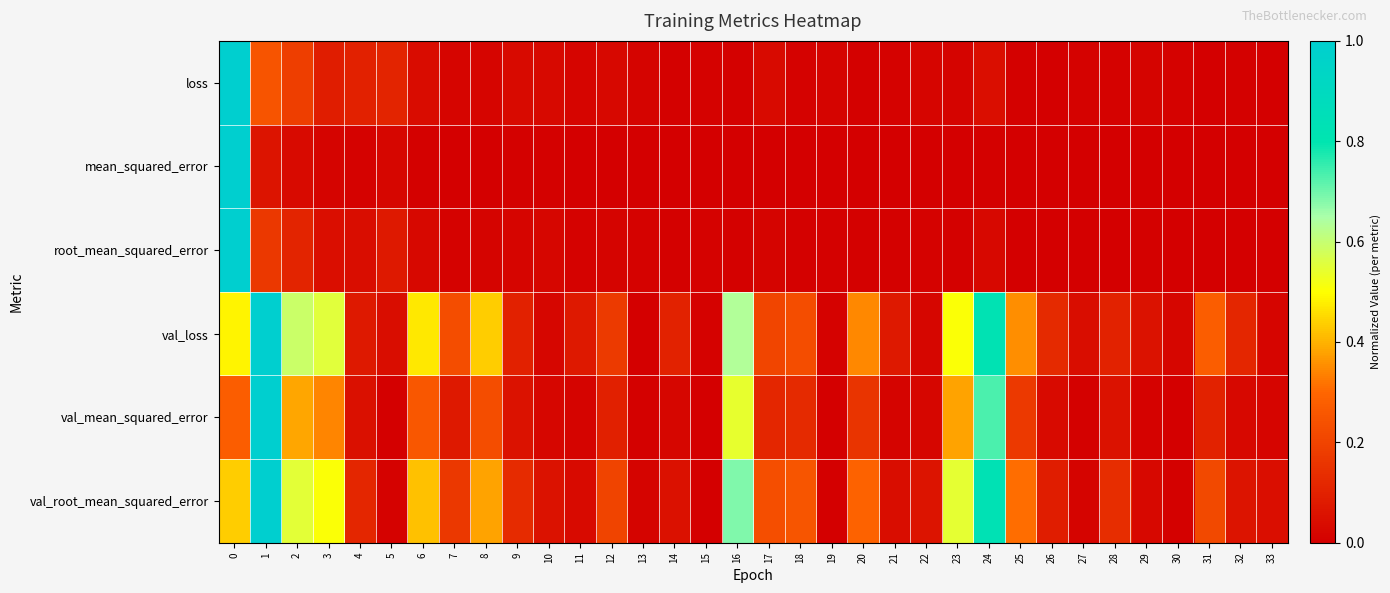

List the series in order of their peak value, lowest first.

loss, mean_squared_error, root_mean_squared_error, val_loss, val_mean_squared_error, val_root_mean_squared_error